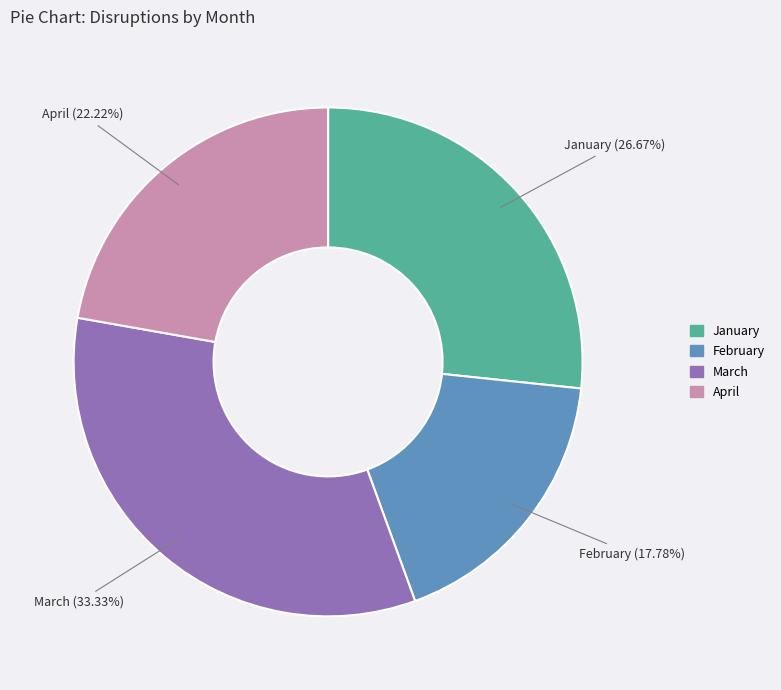

The April slice represents 22% of the pie. True or false?

True